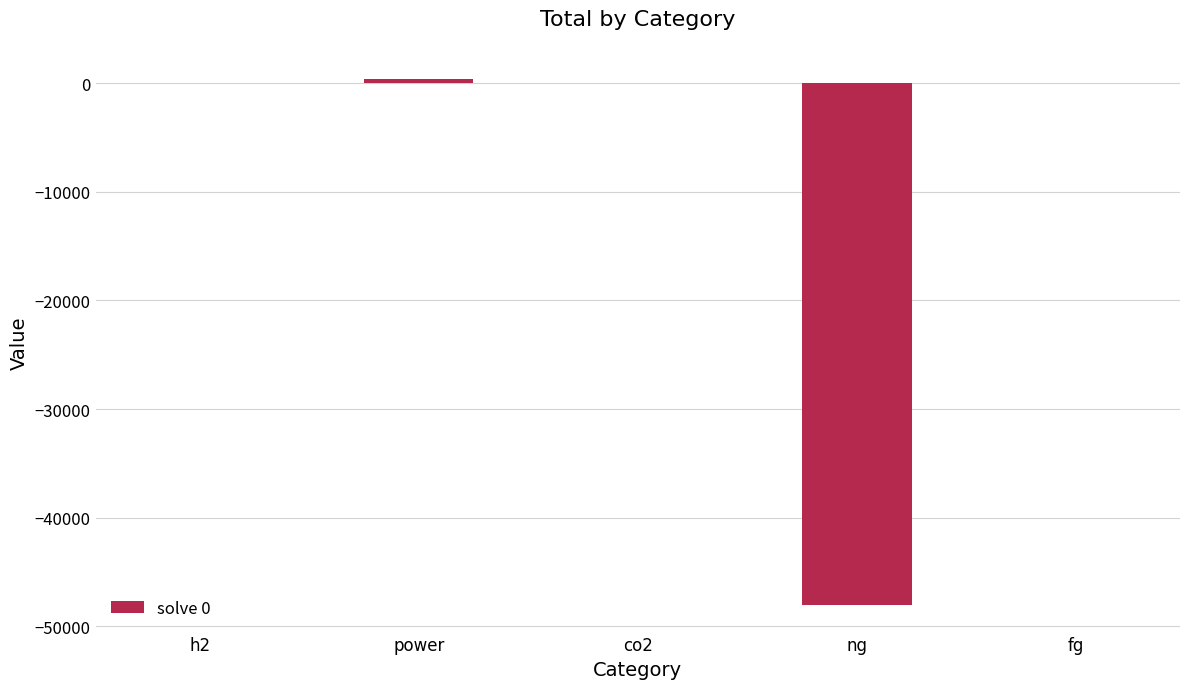

Between ng and co2, which is larger?

co2